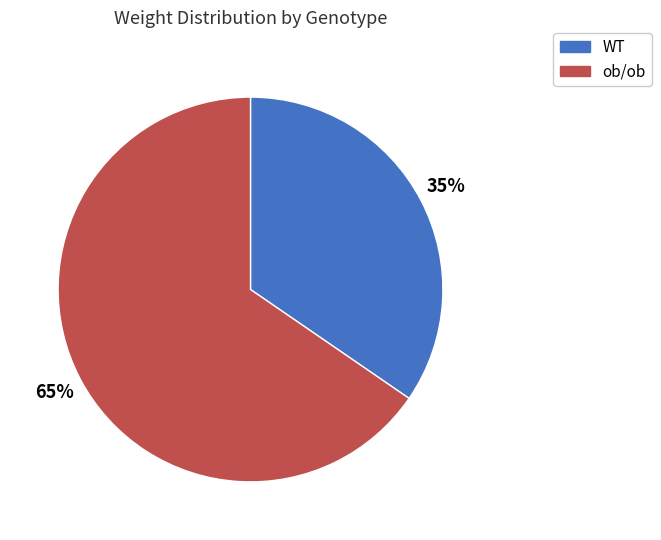

How many slices are in this pie chart?

2